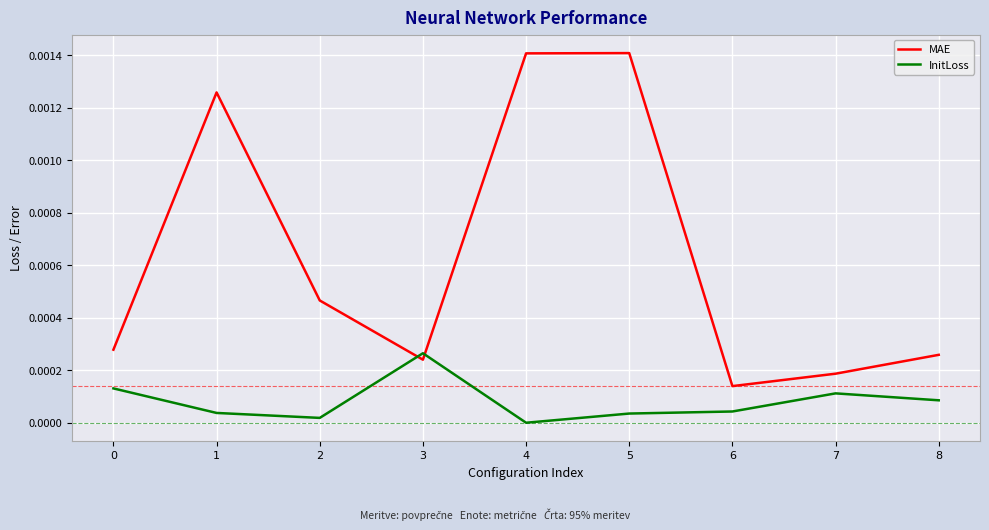

At which label does InitLoss reach its peak?

3